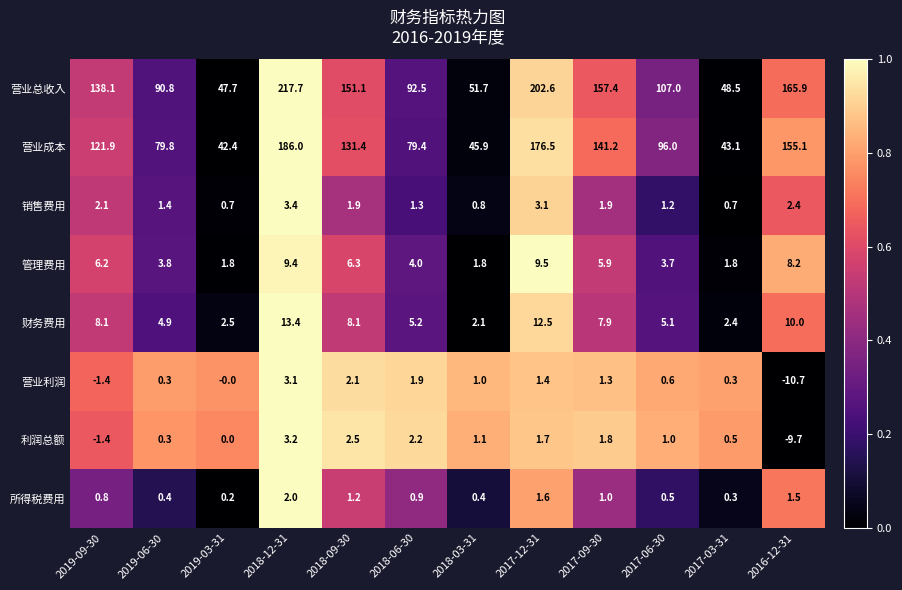

What is the sum of the 营业成本 values at 2019-03-31 and 2017-06-30?

138.4